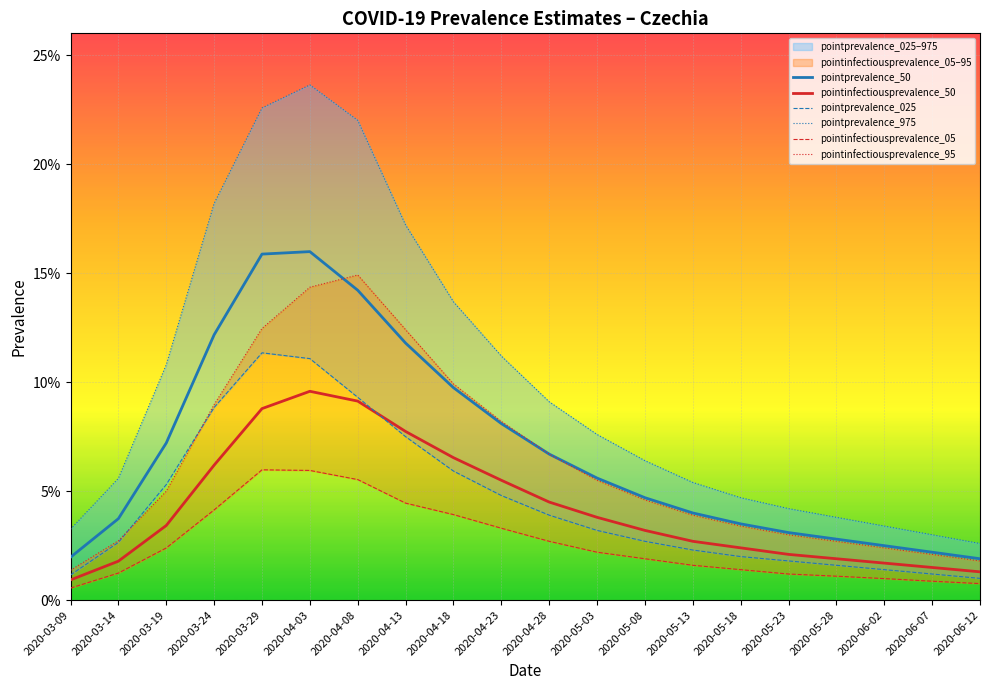

What is the label of the 6th point from the left?

2020-04-03